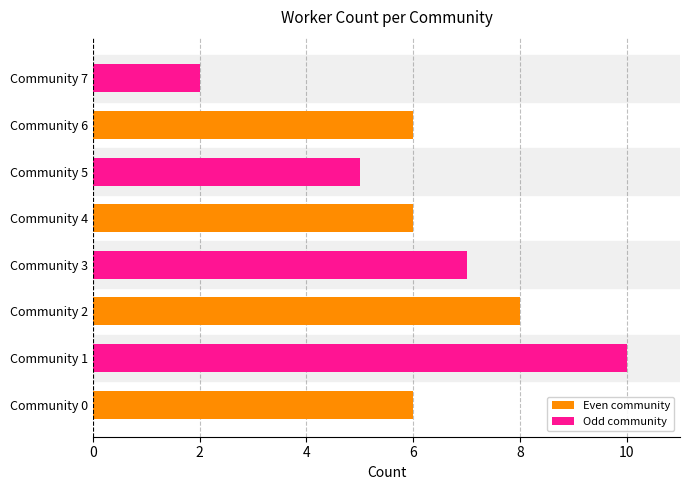

The value at Community 7 is 2. True or false?

True